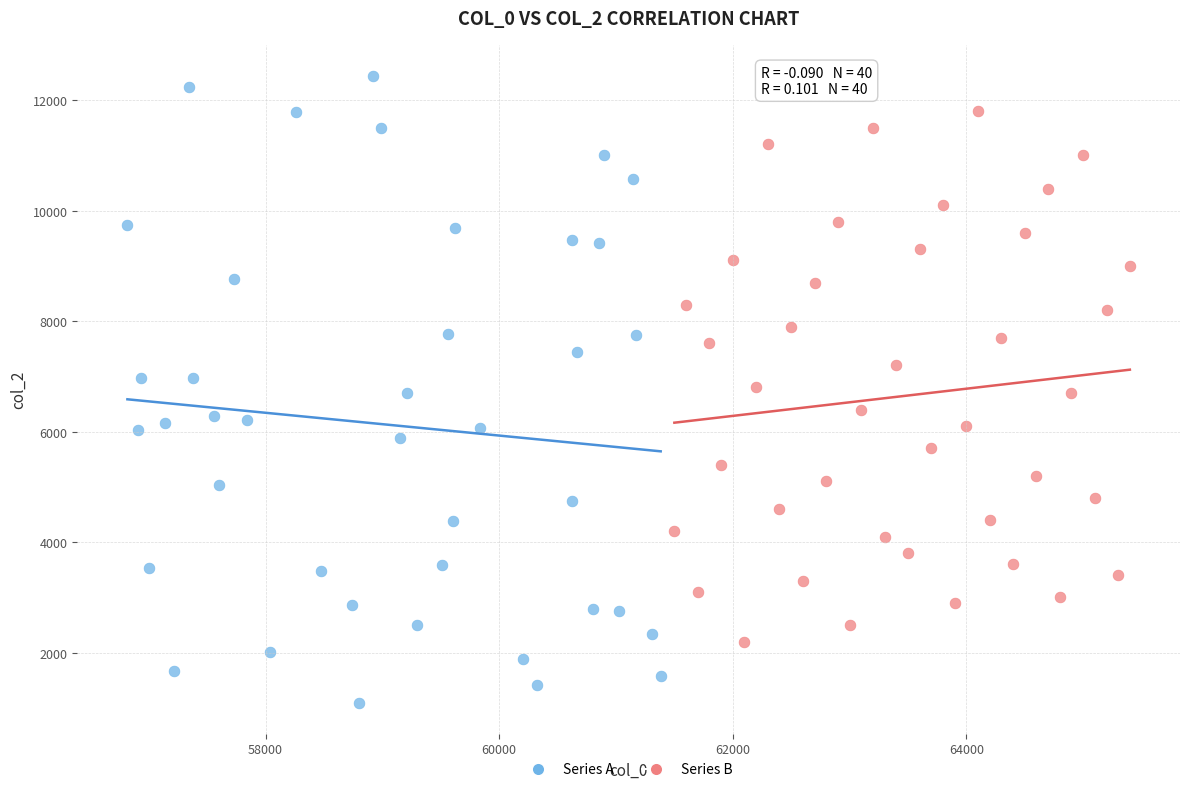

Which series has the largest Y range (max minus min)?

Series A